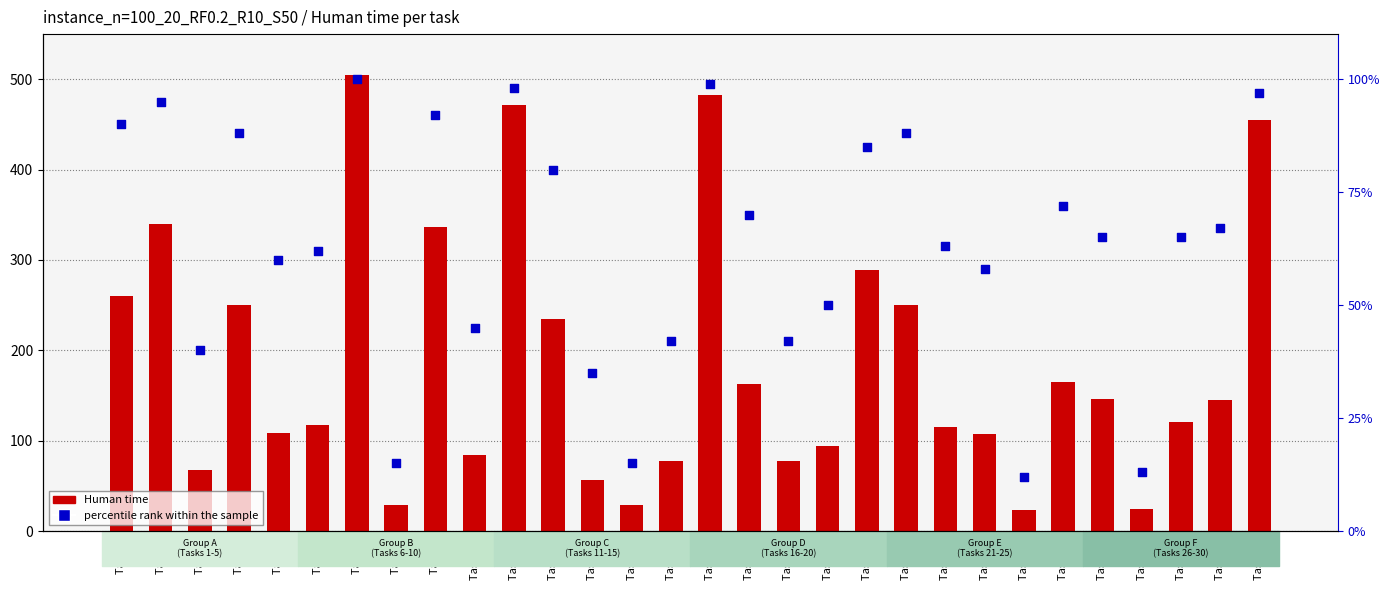

What are all the series names shown in the legend?

Human time, percentile rank within the sample